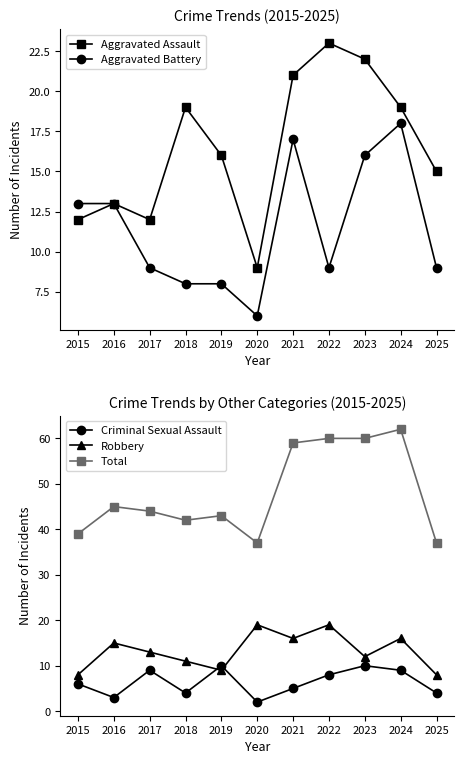

In Aggravated Assault, how many points are higher than both neighbors (excluding endpoints)?

3